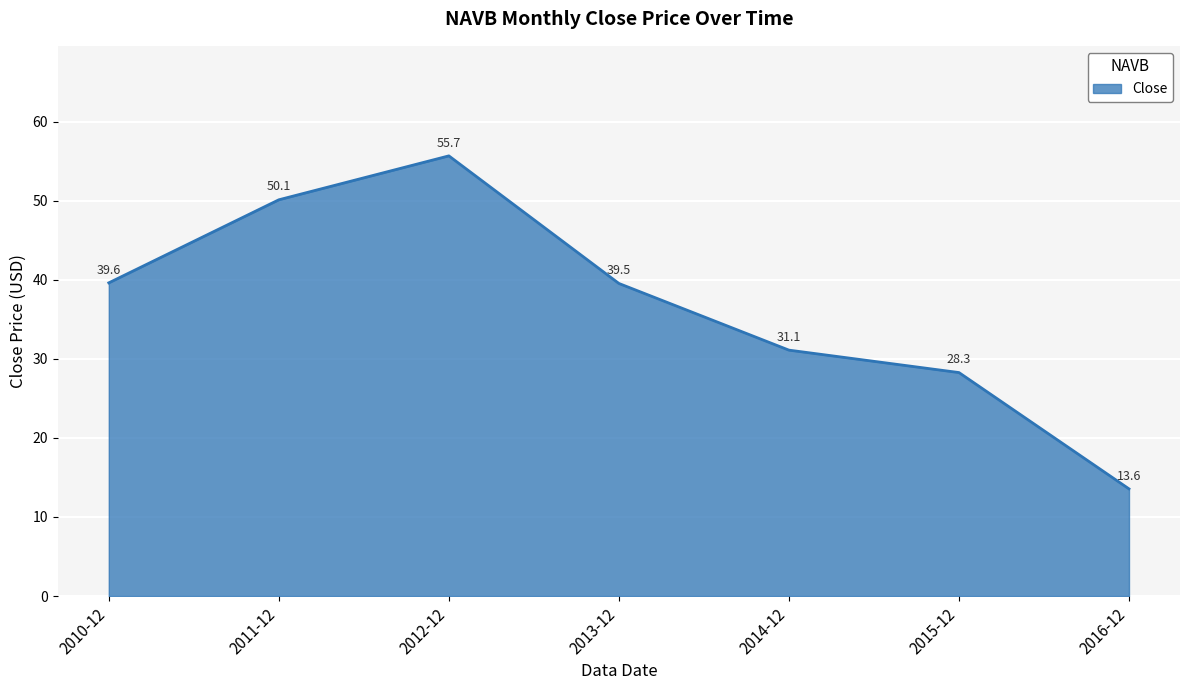

Does the chart display data point markers on the line(s)?

No